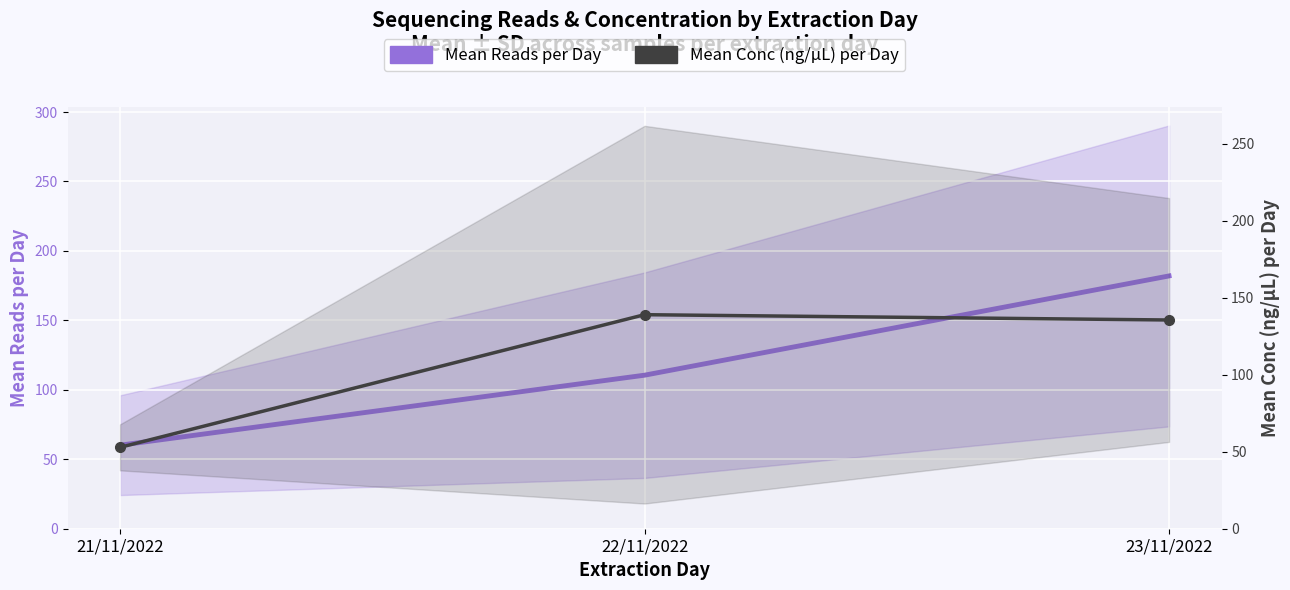

Reading right to left, what are all the values shown in this chart?

Mean Reads per Day: 23/11/2022=182.0	22/11/2022=110.5	21/11/2022=60.1
Mean Conc (ng/ul) per Day: 23/11/2022=135.5	22/11/2022=138.9	21/11/2022=52.8